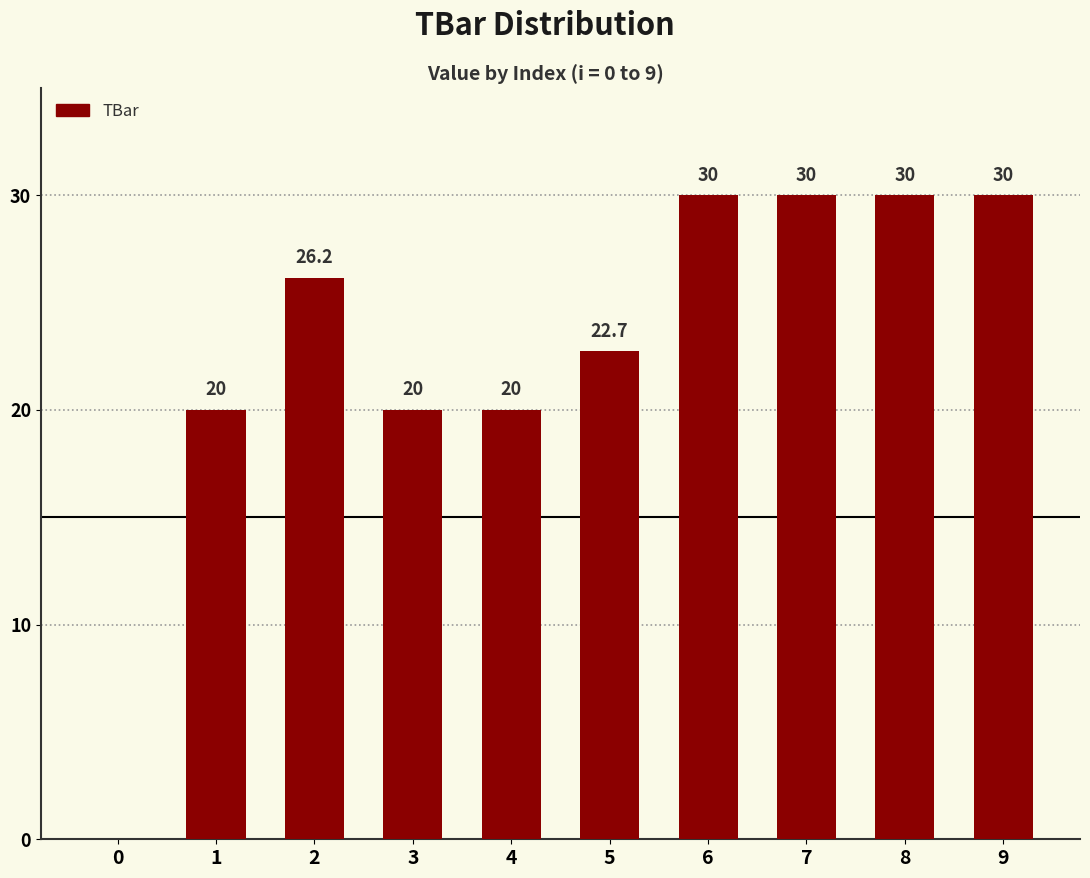

The value at 4 is 20.0. True or false?

True